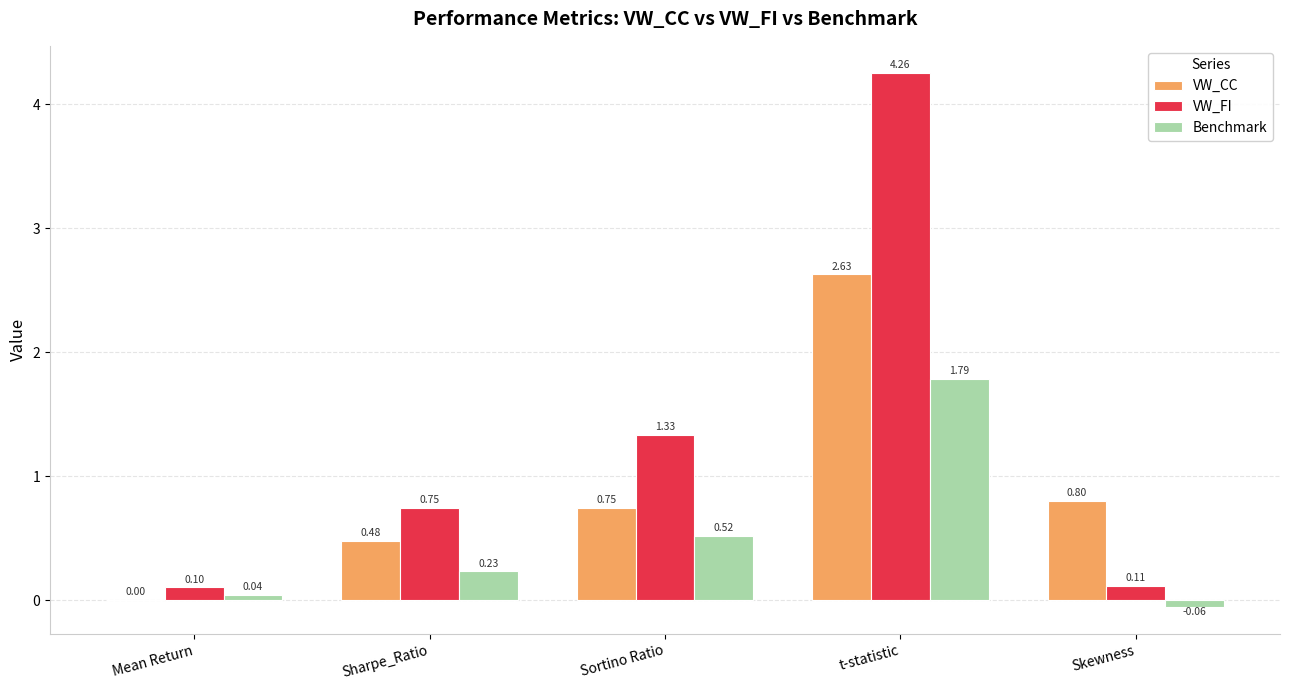

What is the total value across all series at Sharpe_Ratio?

1.5